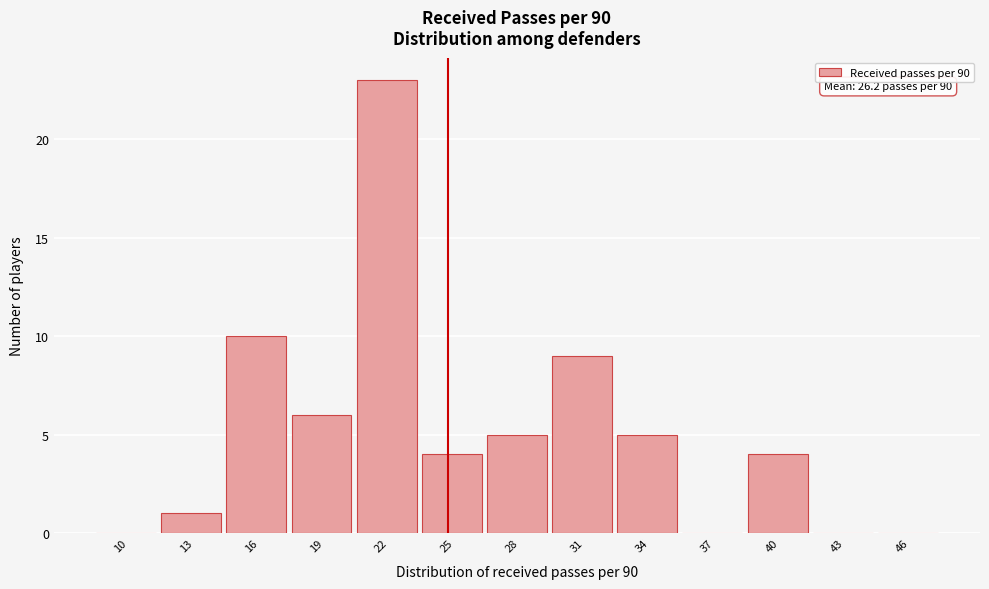

Reading left to right, list all the values displayed in this chart.

10=0	13=1	16=10	19=6	22=23	25=4	28=5	31=9	34=5	37=0	40=4	43=0	46=0